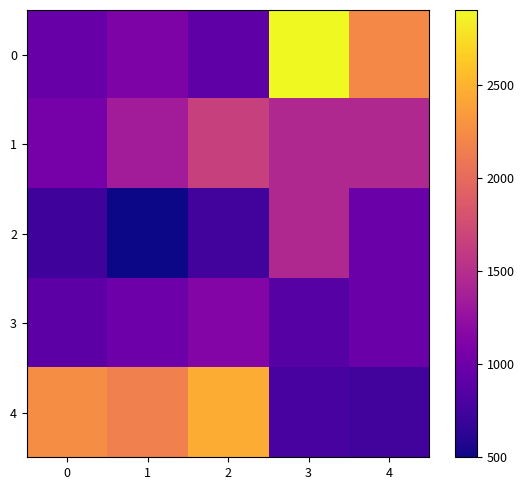

Between 2 and 4, which series saw the biggest shift?

4